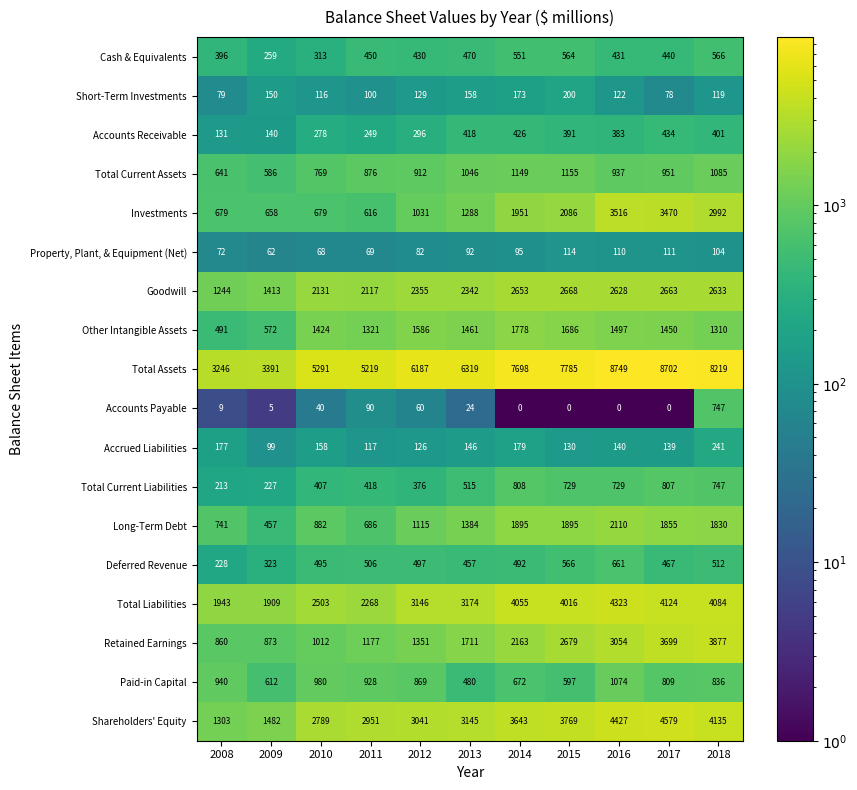

What is the average value of the Property, Plant, & Equipment (Net) series?

89